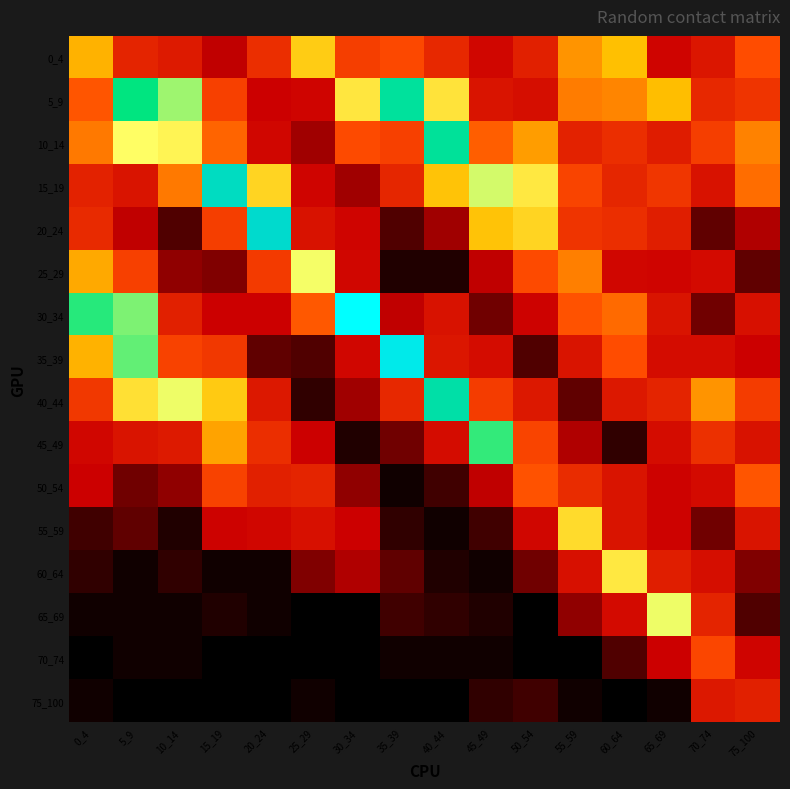

At 40_44, list the series in order from largest to smallest.

40_44, 10_14, 5_9, 15_19, 0_4, 35_39, 30_34, 45_49, 20_24, 50_54, 65_69, 25_29, 60_64, 55_59, 70_74, 75_100